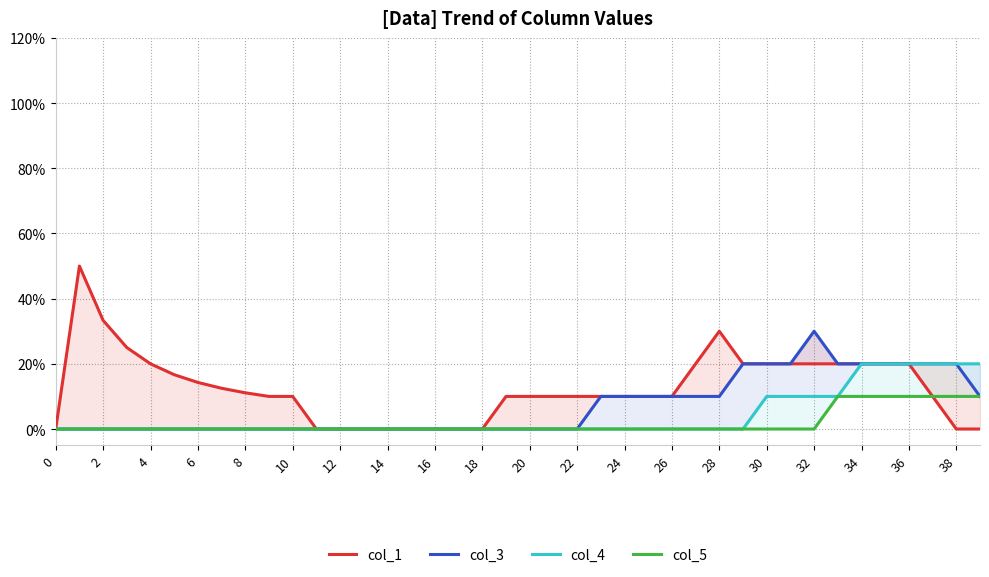

What is the sum of all col_5 values?

0.7